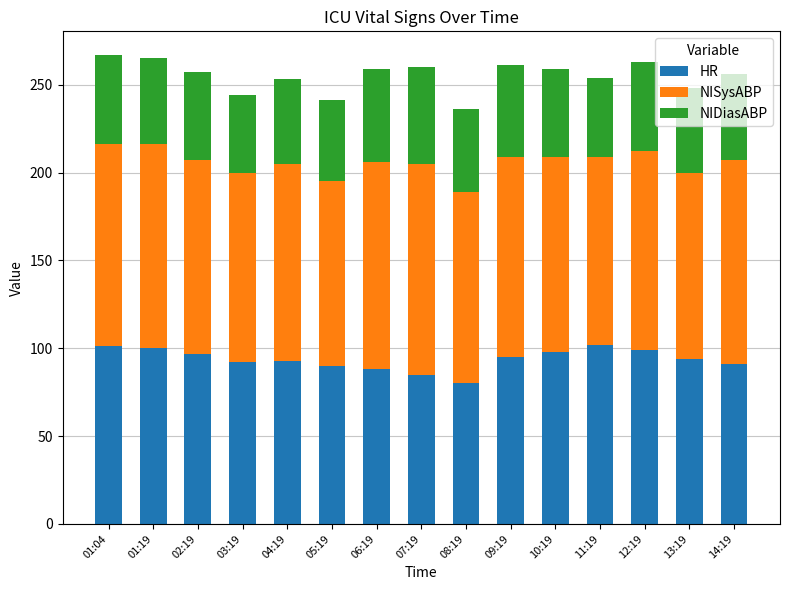

What is the value of the HR bar at the 12th from the left?

102